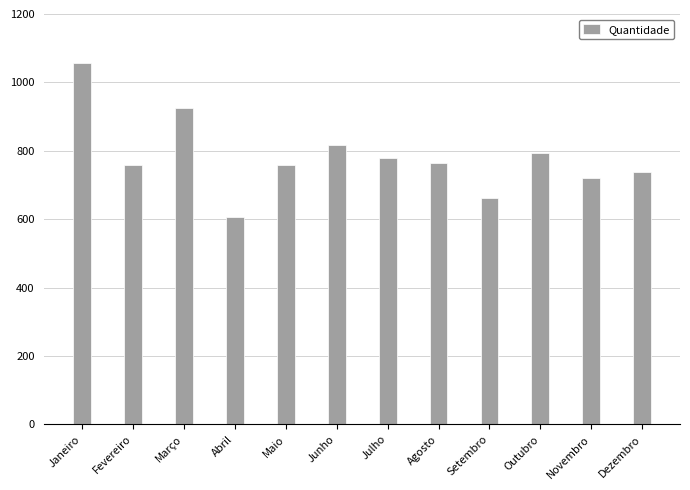

Does the chart contain any negative values?

No